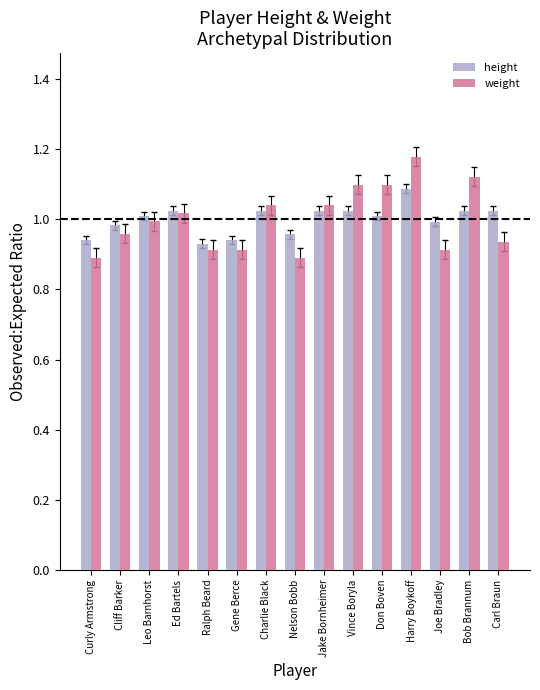

Where does the height series first go above 1?

Leo Barnhorst